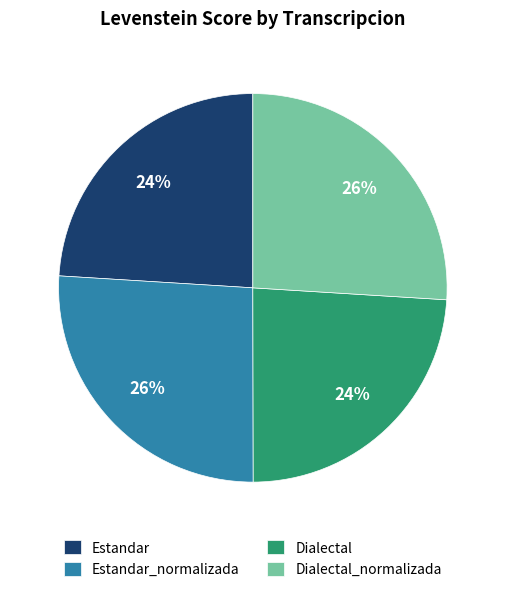

Does any single category account for the majority?

No